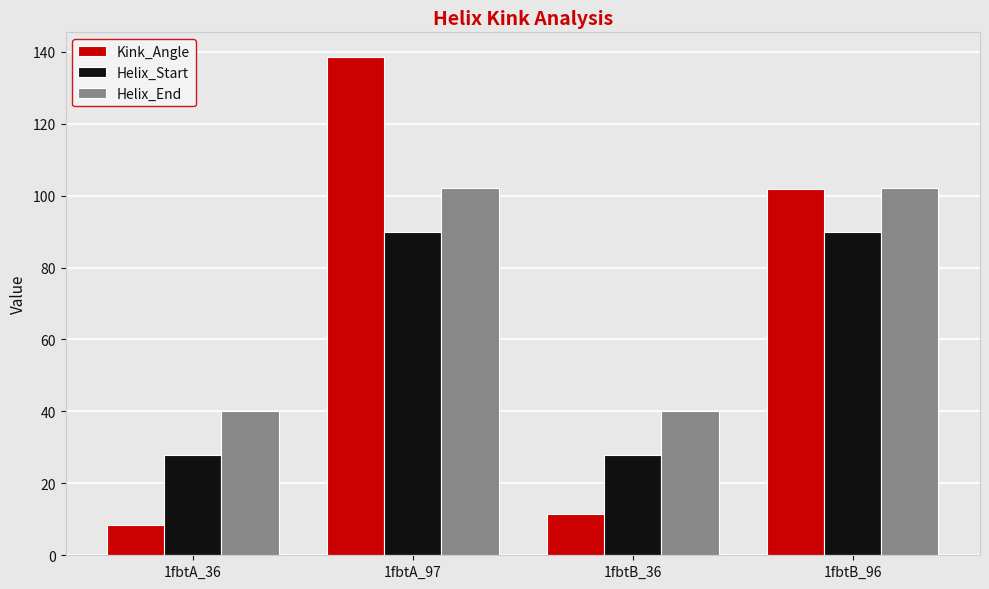

What is the maximum value for Helix_End?

102.0